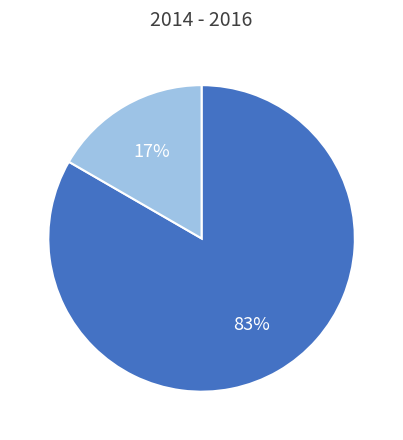

To the nearest percent, what is the average slice percentage?

50%